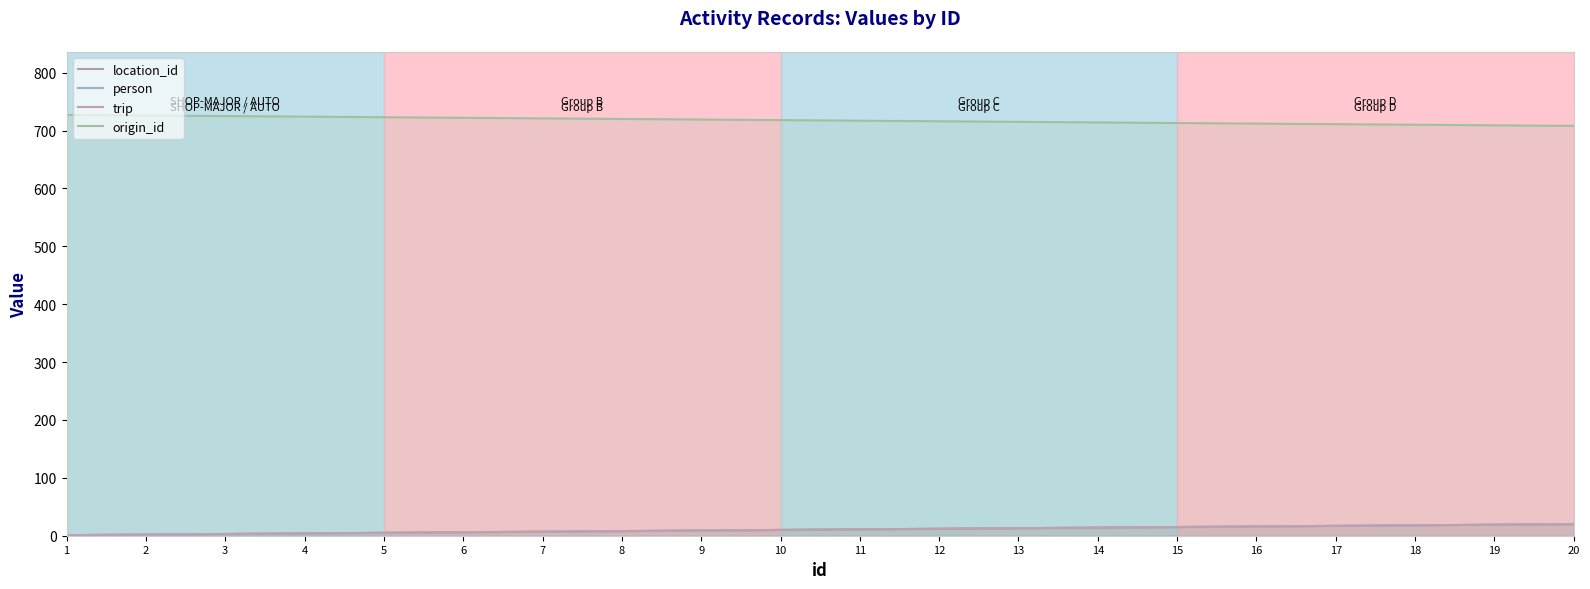

Does the chart display data point markers on the line(s)?

No